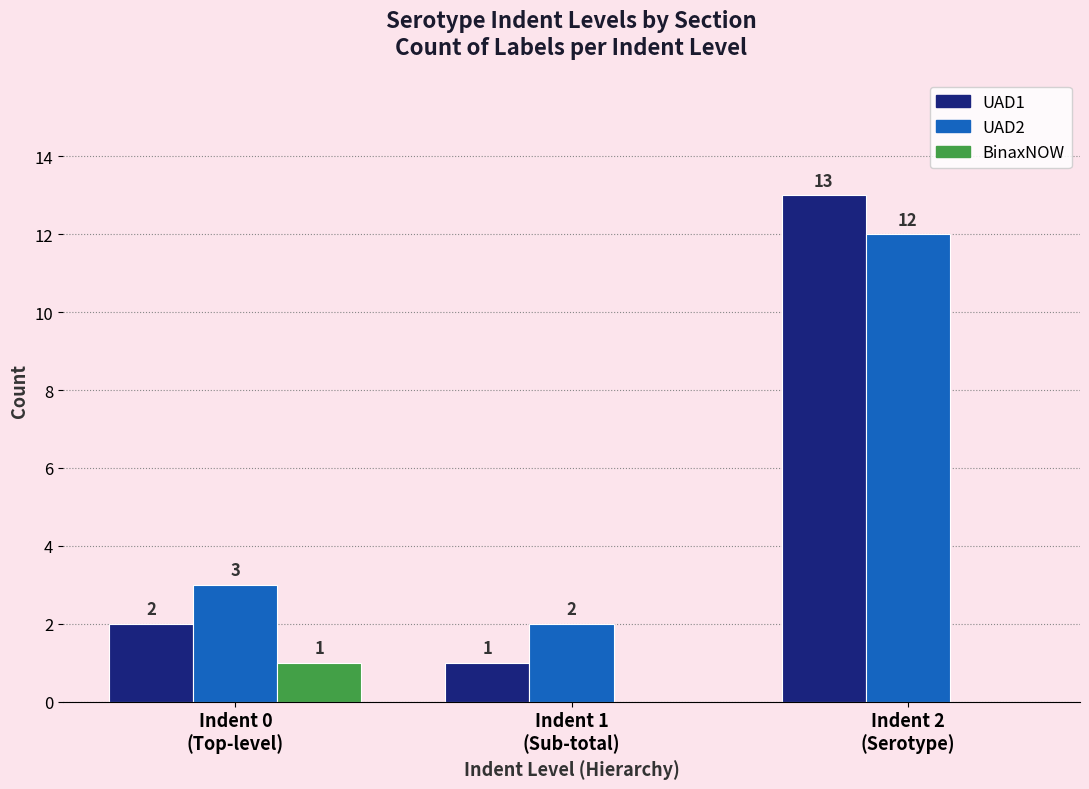

What is the difference between the UAD1 values at Indent 2
(Serotype) and Indent 1
(Sub-total)?

12